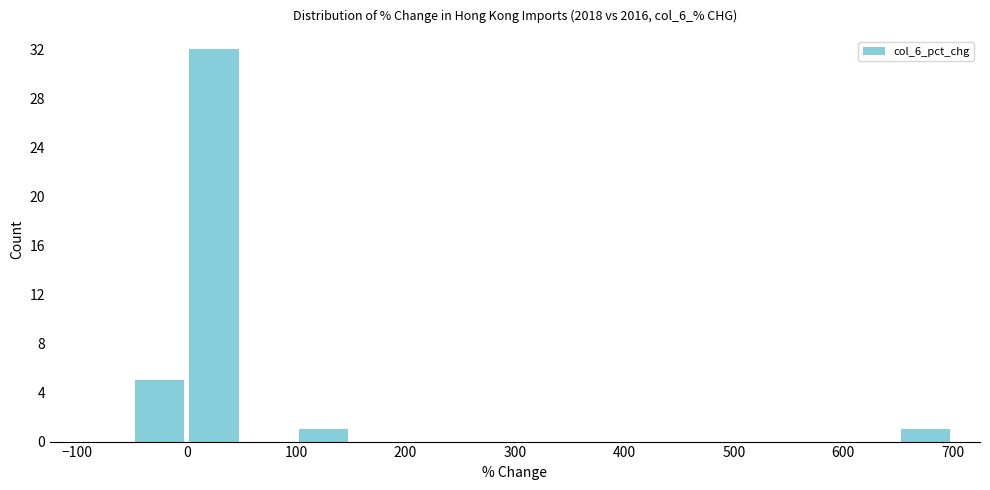

Reading left to right, transcribe this chart: for each bar, give the range it covers on the x-axis and its height. The values are not printed on the chart, so give them approximately, as read against the axis.

-100 to -50: 0
-50 to 0: 5
0 to 50: 32
50 to 100: 0
100 to 150: 1
150 to 200: 0
200 to 250: 0
250 to 300: 0
300 to 350: 0
350 to 400: 0
400 to 450: 0
450 to 500: 0
500 to 550: 0
550 to 600: 0
600 to 650: 0
650 to 700: 1